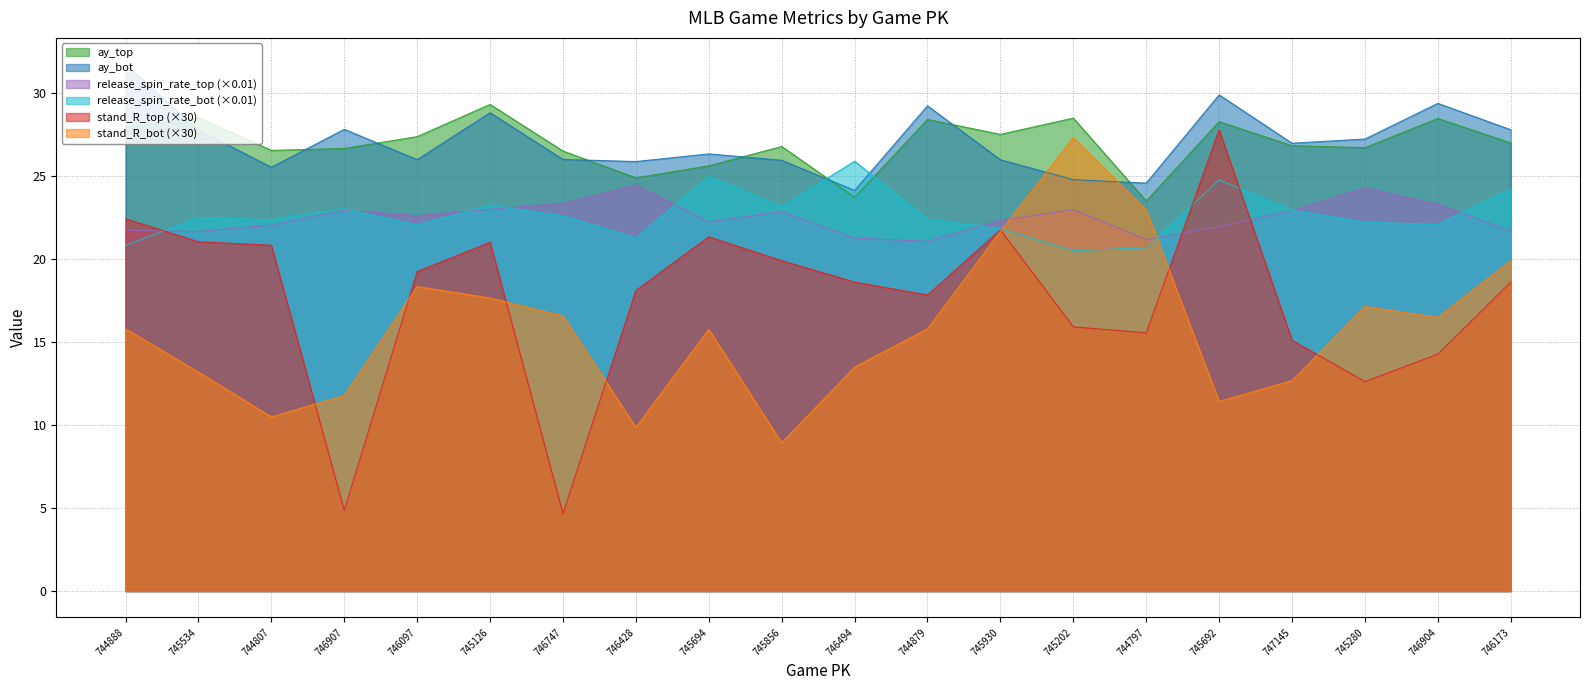

Which series changed the most between 745856 and 745692?

stand_R_top (×30)